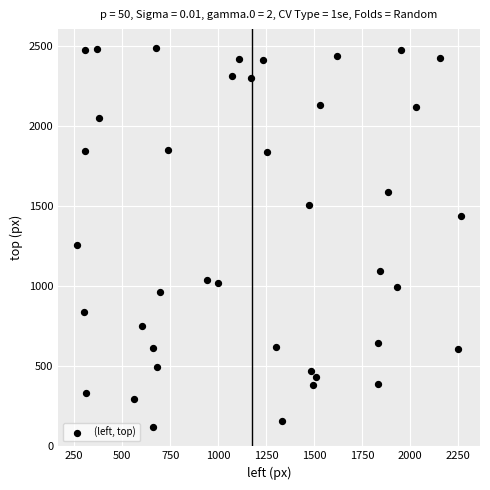

What is the range of X values (max minus min)?

1996.1